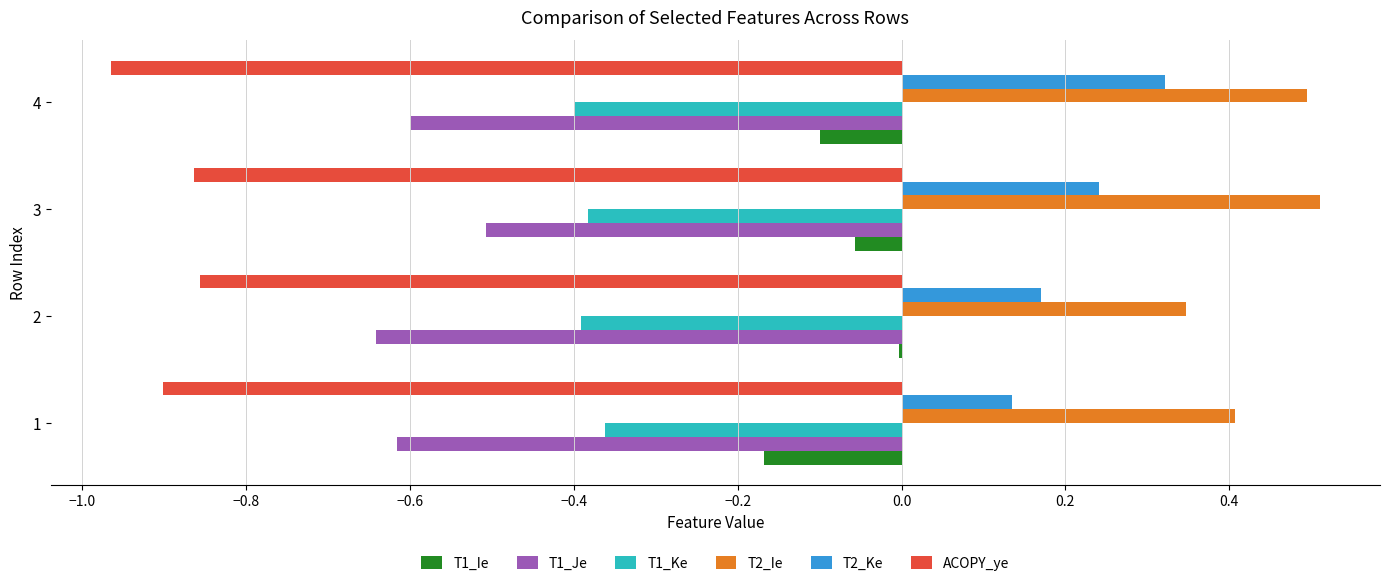

What is the sum of all T1_Ie values?

-0.3